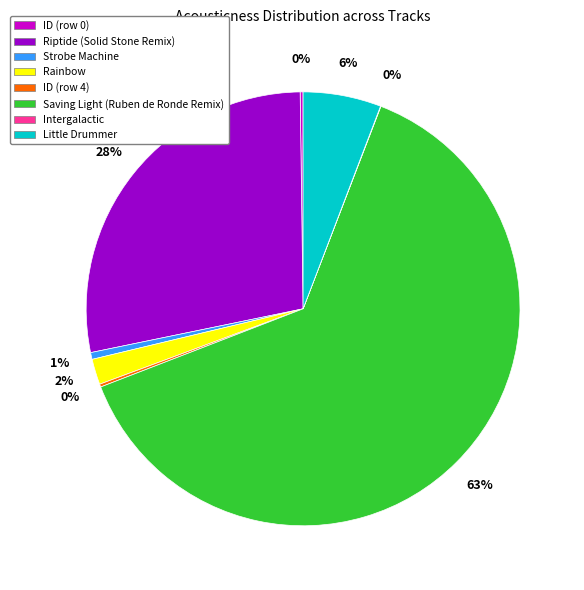

To the nearest percent, what is the difference between the largest and smallest slice percentages?

63%